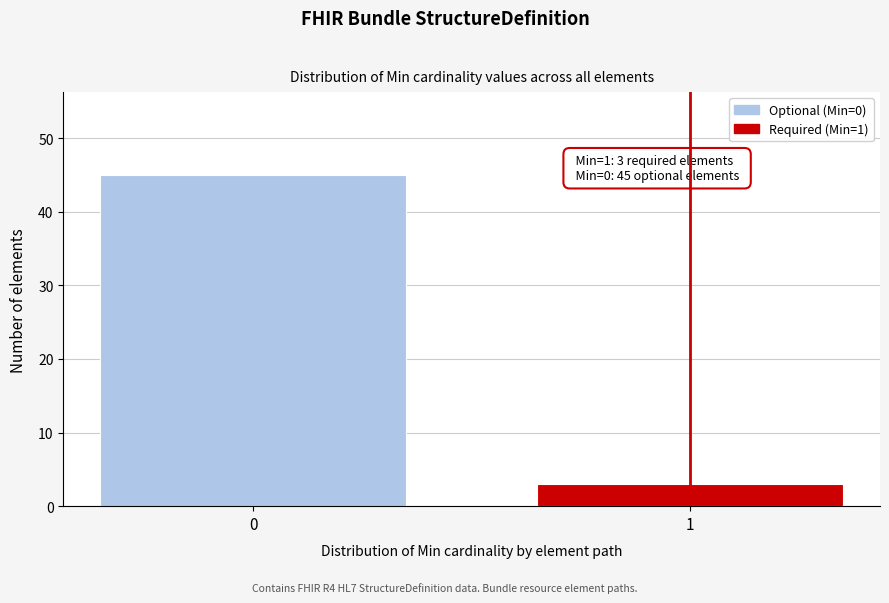

Reading left to right, what are all the values shown in this chart?

0=45	1=3